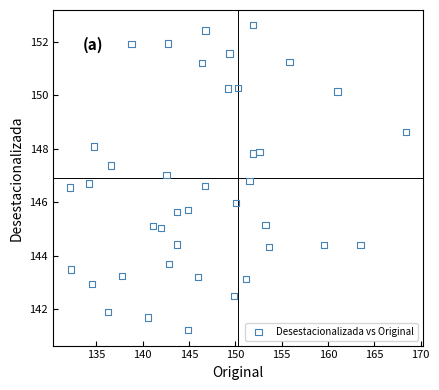

What is the range of X values (max minus min)?

36.2